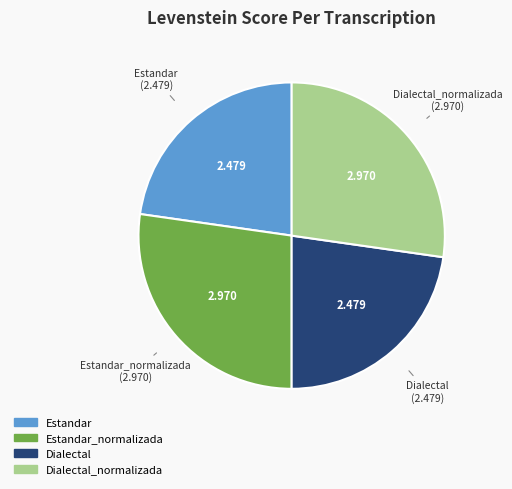

Is there a majority slice in this chart?

No